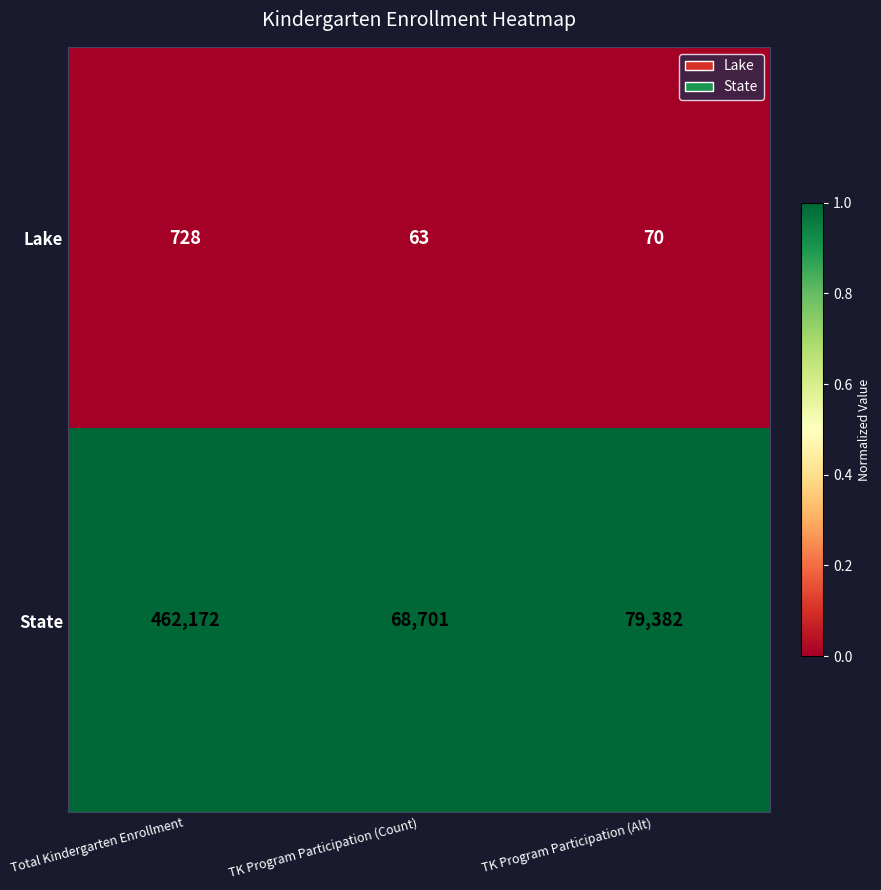

At which category is the sum across all series the highest?

Total Kindergarten Enrollment